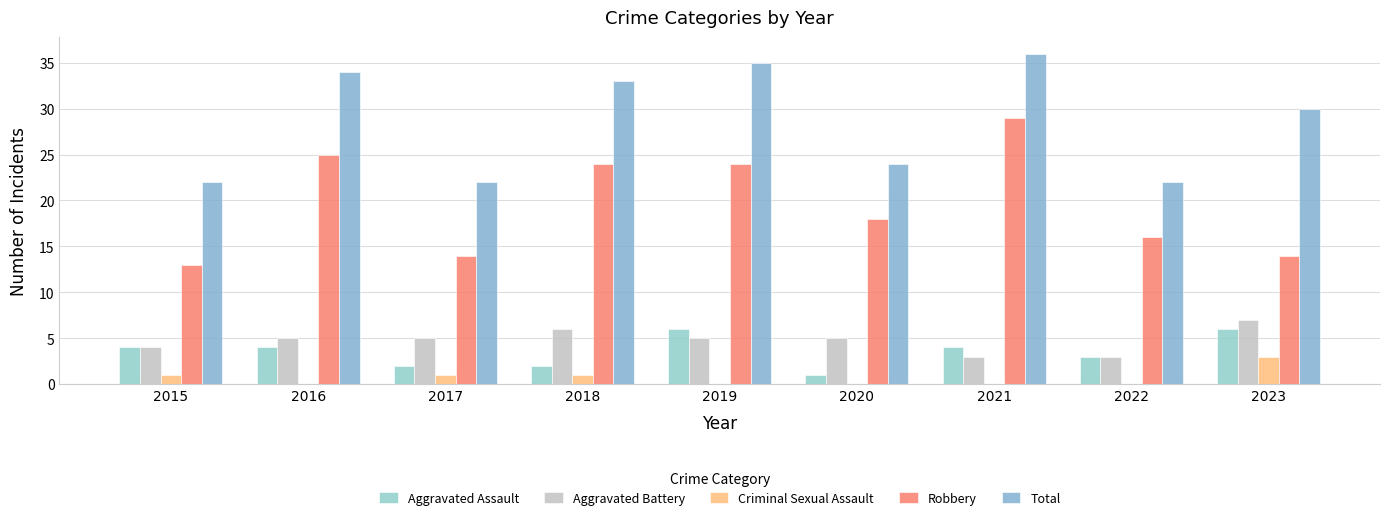

Reading left to right, extract all data points from this chart.

Aggravated Assault: 2015=4	2016=4	2017=2	2018=2	2019=6	2020=1	2021=4	2022=3	2023=6
Aggravated Battery: 2015=4	2016=5	2017=5	2018=6	2019=5	2020=5	2021=3	2022=3	2023=7
Criminal Sexual Assault: 2015=1	2016=0	2017=1	2018=1	2019=0	2020=0	2021=0	2022=0	2023=3
Robbery: 2015=13	2016=25	2017=14	2018=24	2019=24	2020=18	2021=29	2022=16	2023=14
Total: 2015=22	2016=34	2017=22	2018=33	2019=35	2020=24	2021=36	2022=22	2023=30